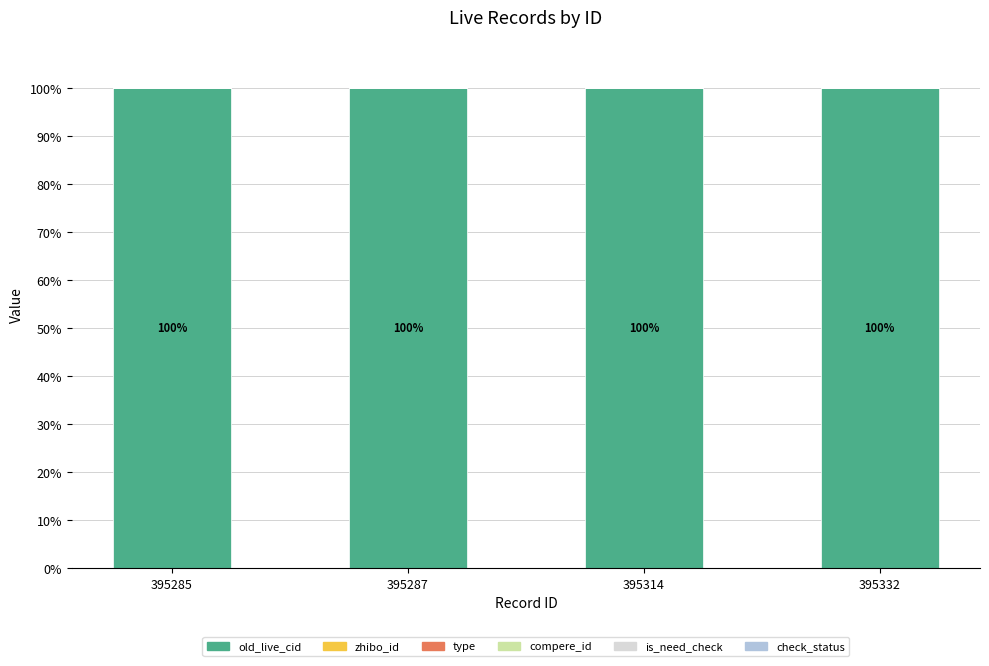

What is the highest value of the old_live_cid series?

100.0